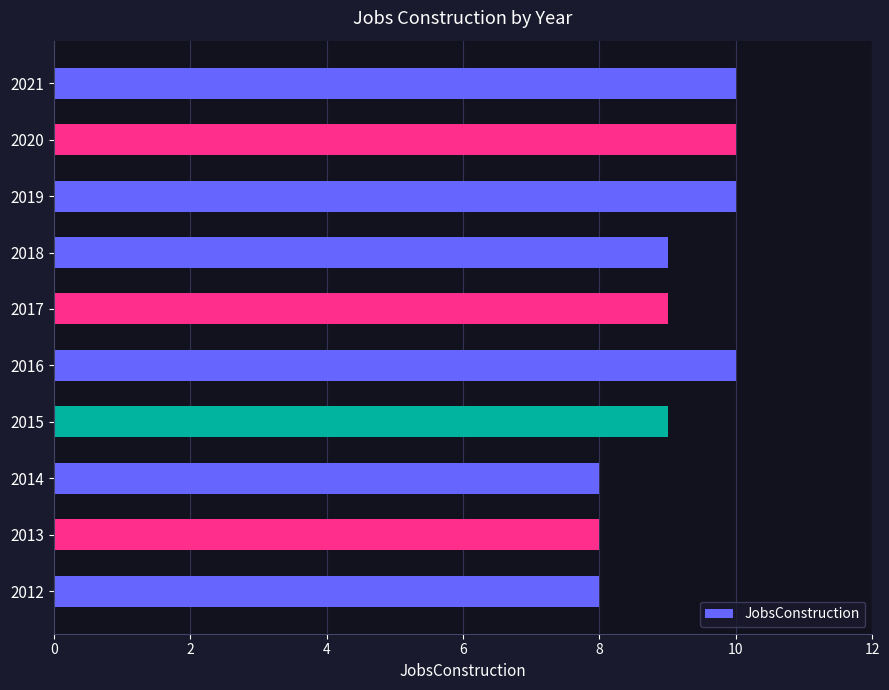

What is the difference between the maximum and minimum values?

2